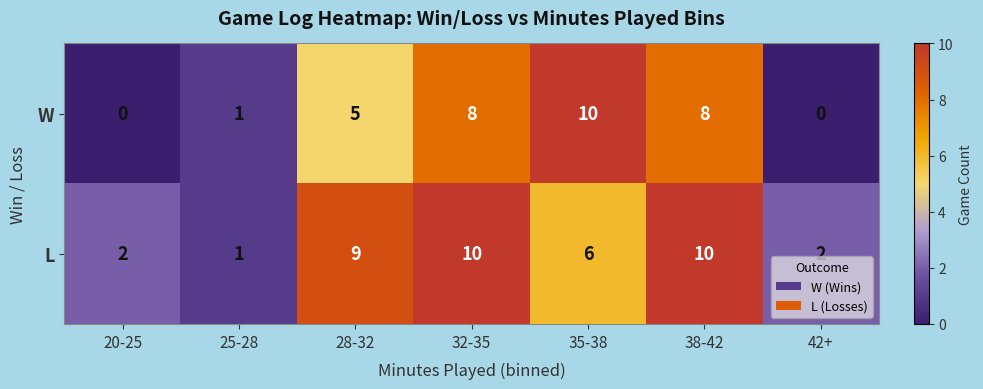

Rank the series by their average value, from highest to lowest.

L, W